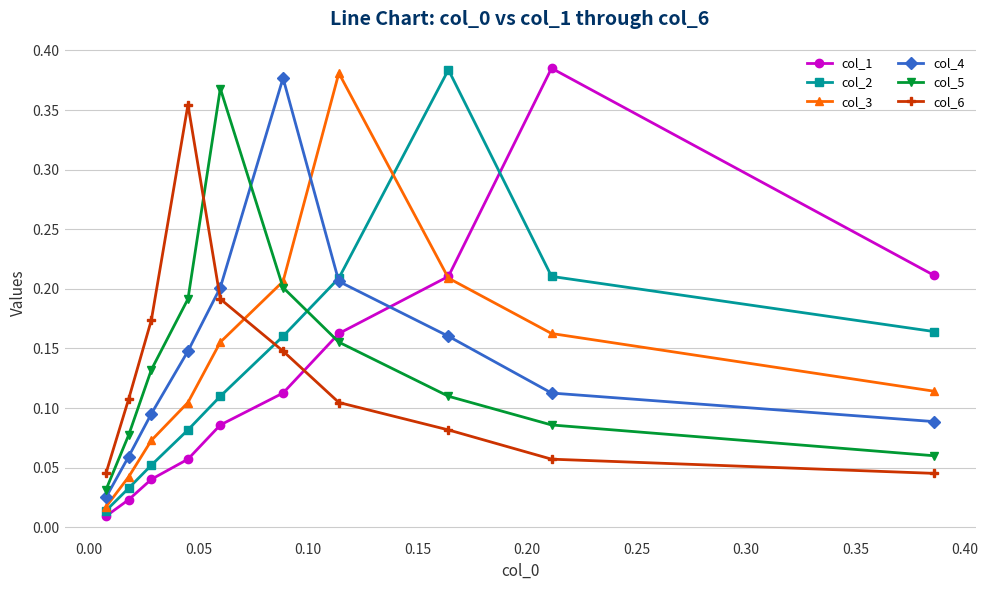

How many col_6 values are between 0 and 1?

10